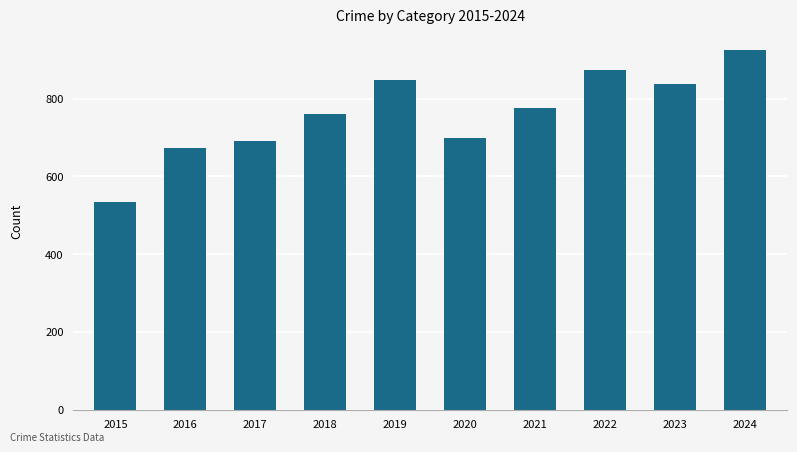

What is the difference between the values at 2017 and 2020?

8